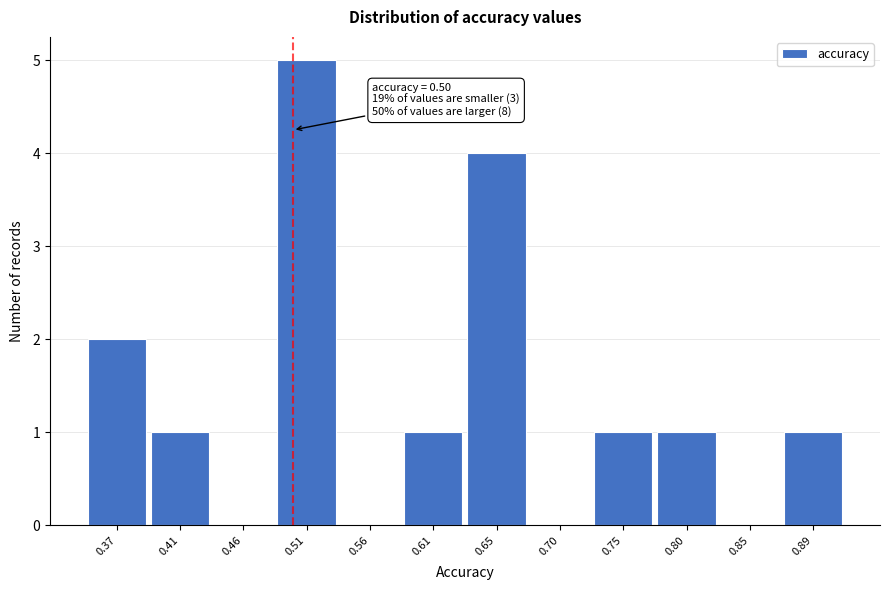

Which range on the x-axis has the tallest bar?

0.485 to 0.535